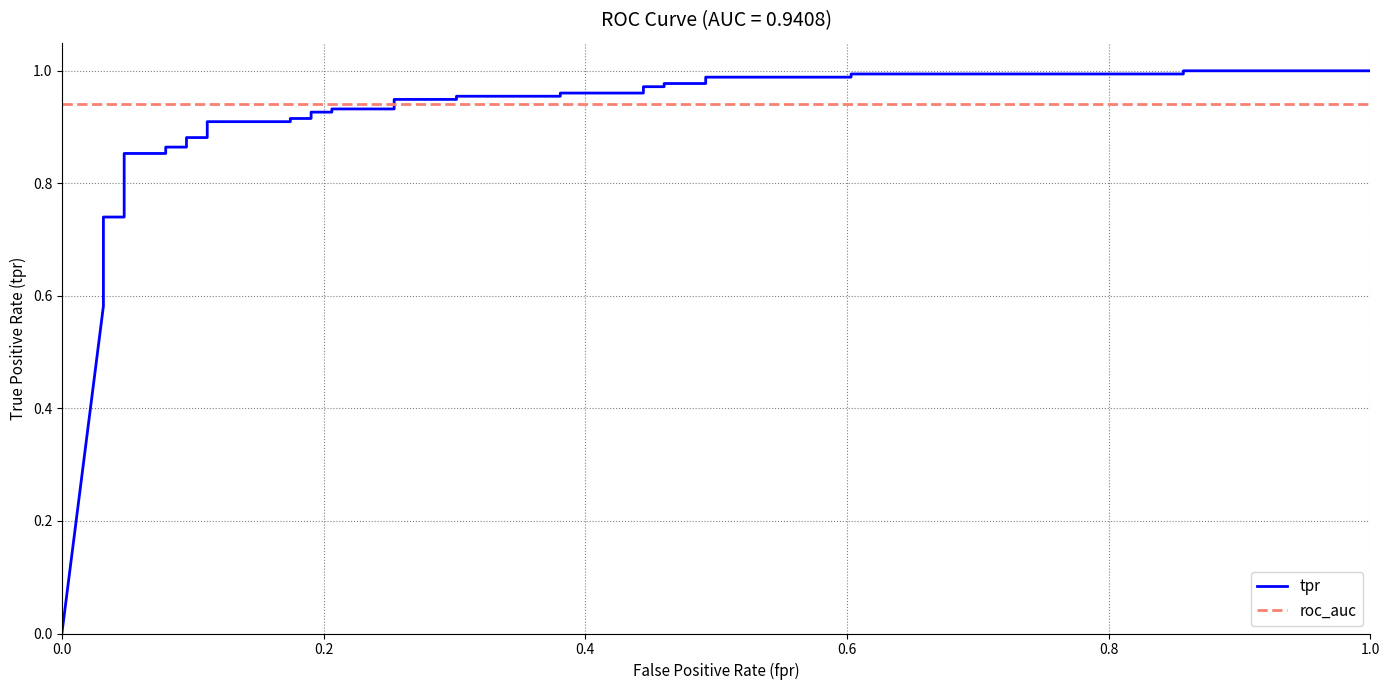

How many intersections are there between roc_auc and tpr?

1